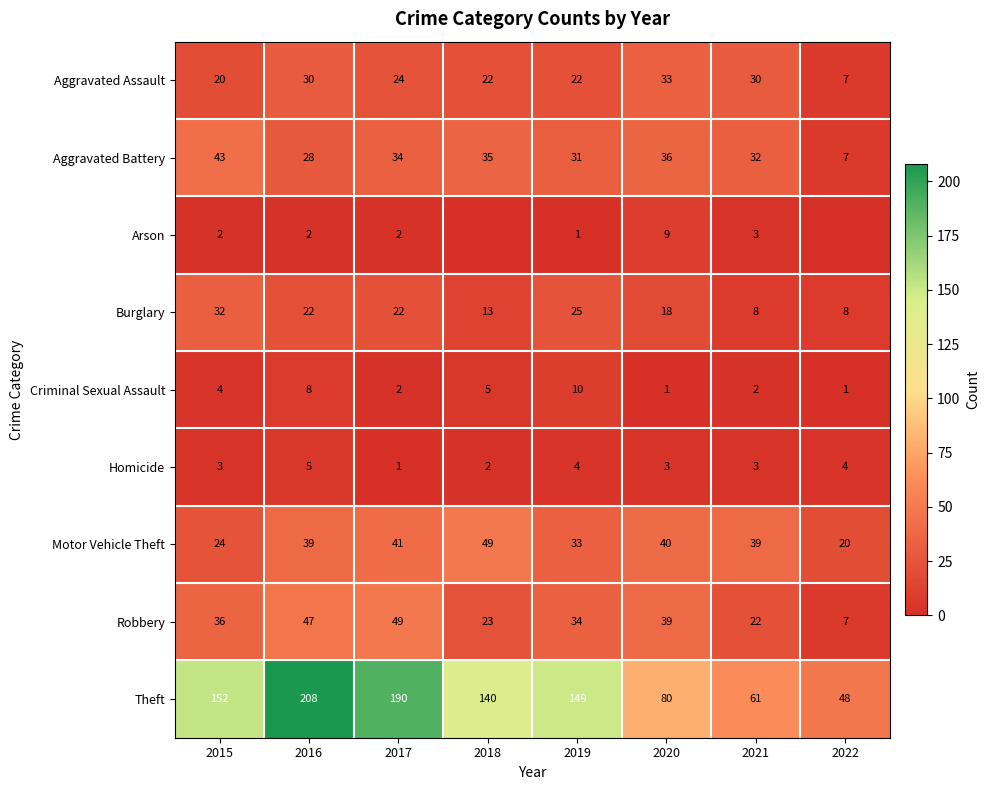

What is the sum of the Burglary values at 2019 and 2018?

38